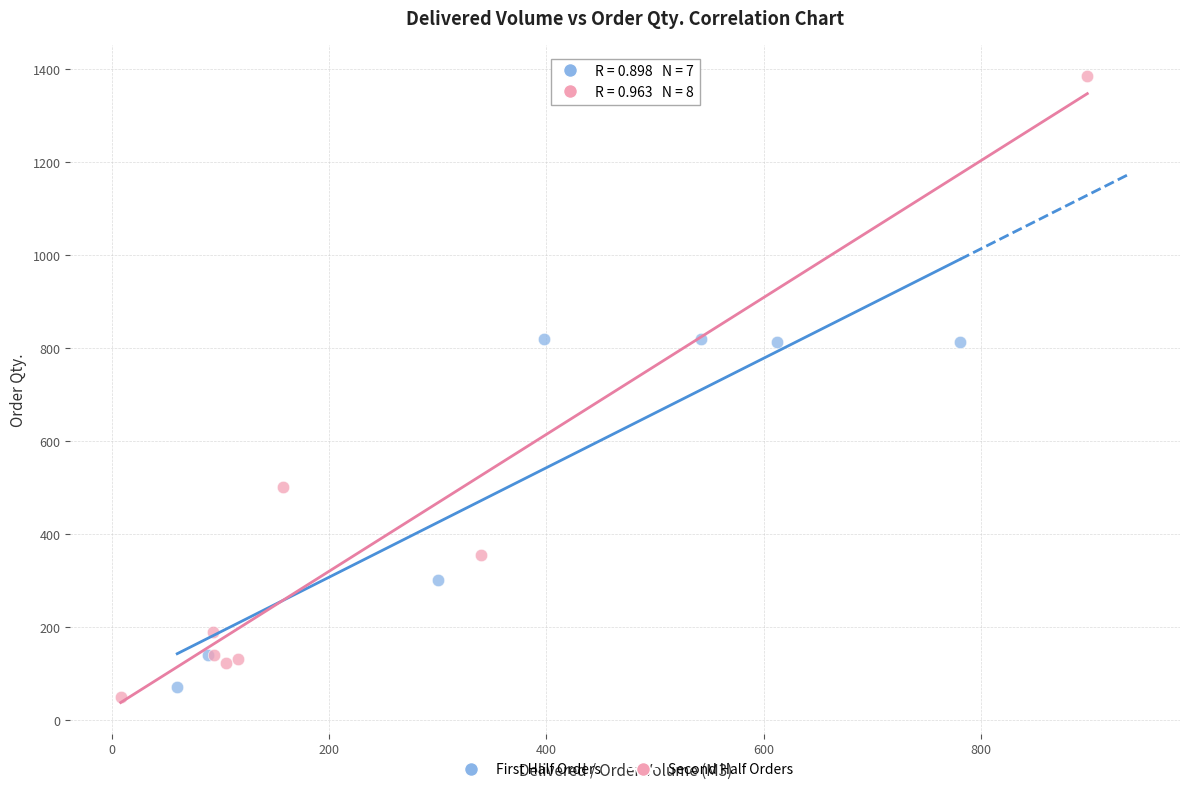

Which series reaches the maximum Y coordinate?

Second Half Orders